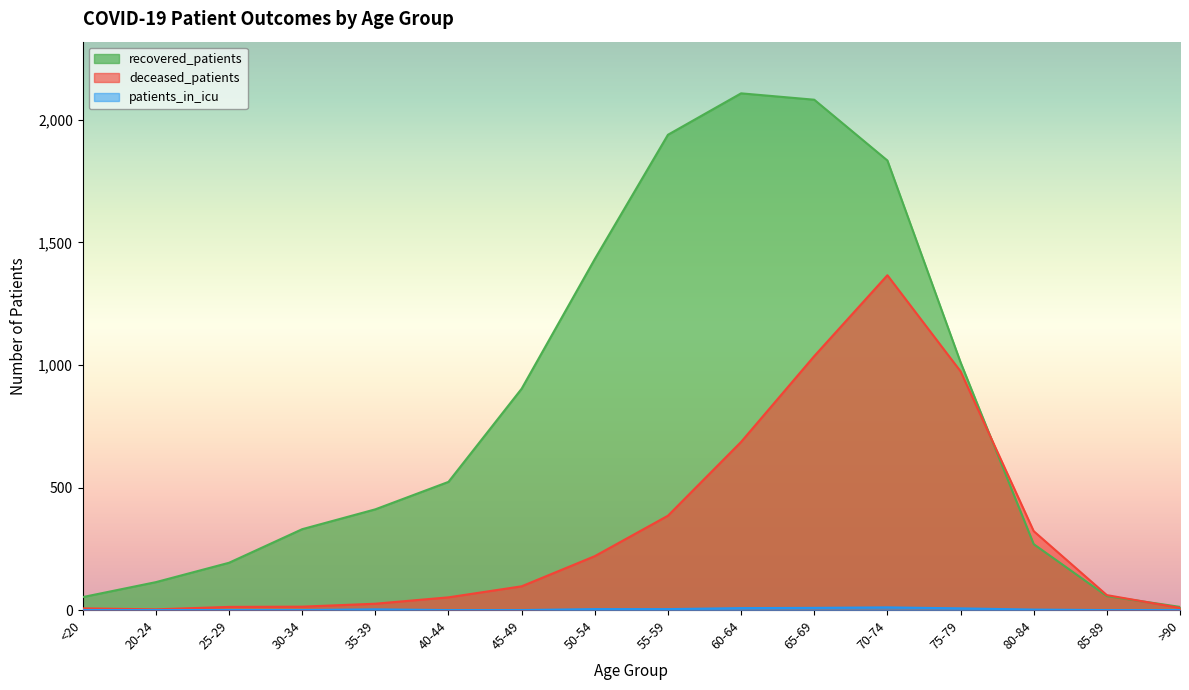

Which category has the lowest value in the recovered_patients series?

>90